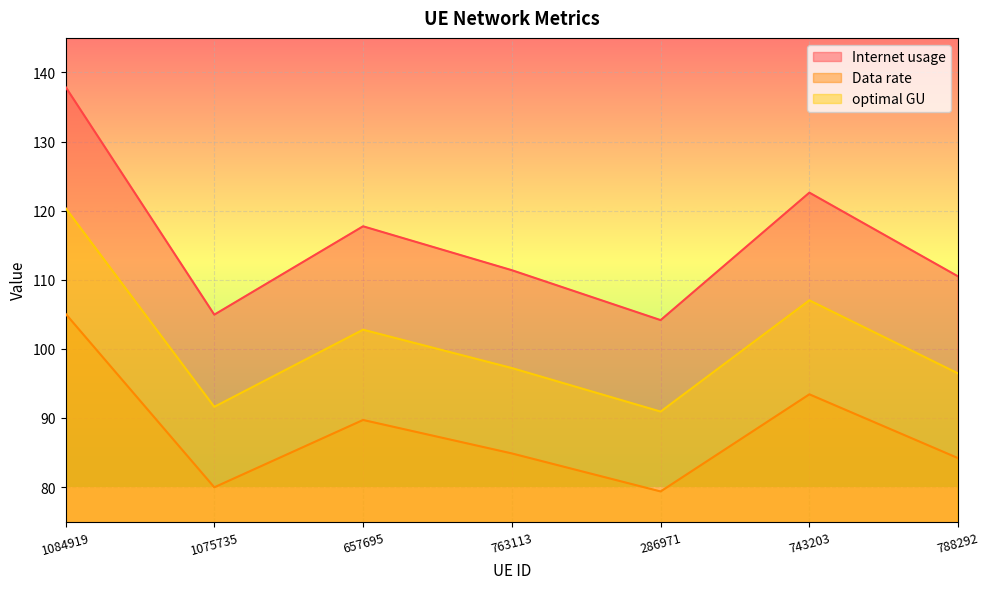

The Data rate series shows 141.0 at 788292. True or false?

False